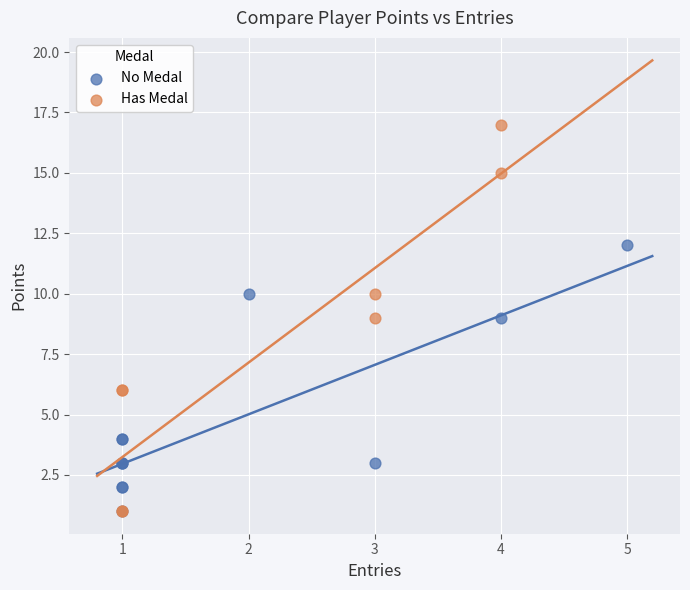

Which series reaches the maximum Y coordinate?

Has Medal